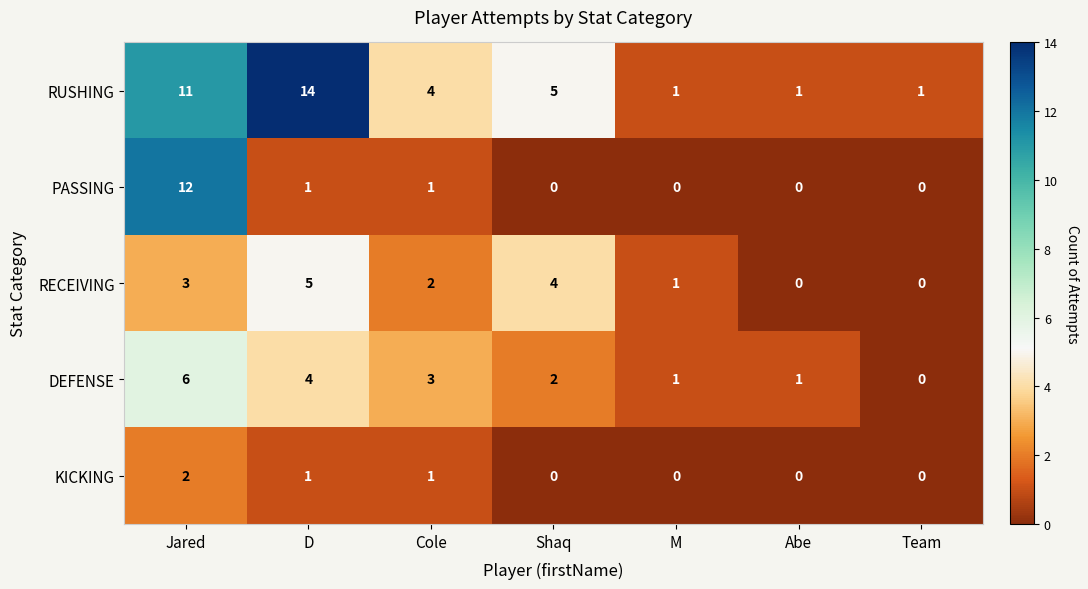

Is the value of RUSHING at D greater than the value of DEFENSE at Shaq?

Yes